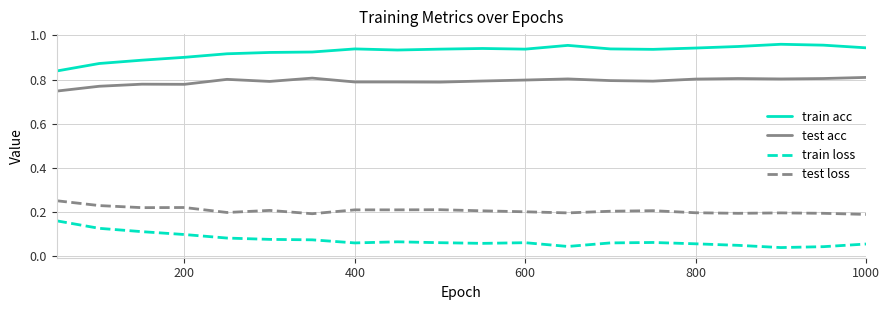

Rank the series by their maximum value, from lowest to highest.

train loss, test loss, test acc, train acc